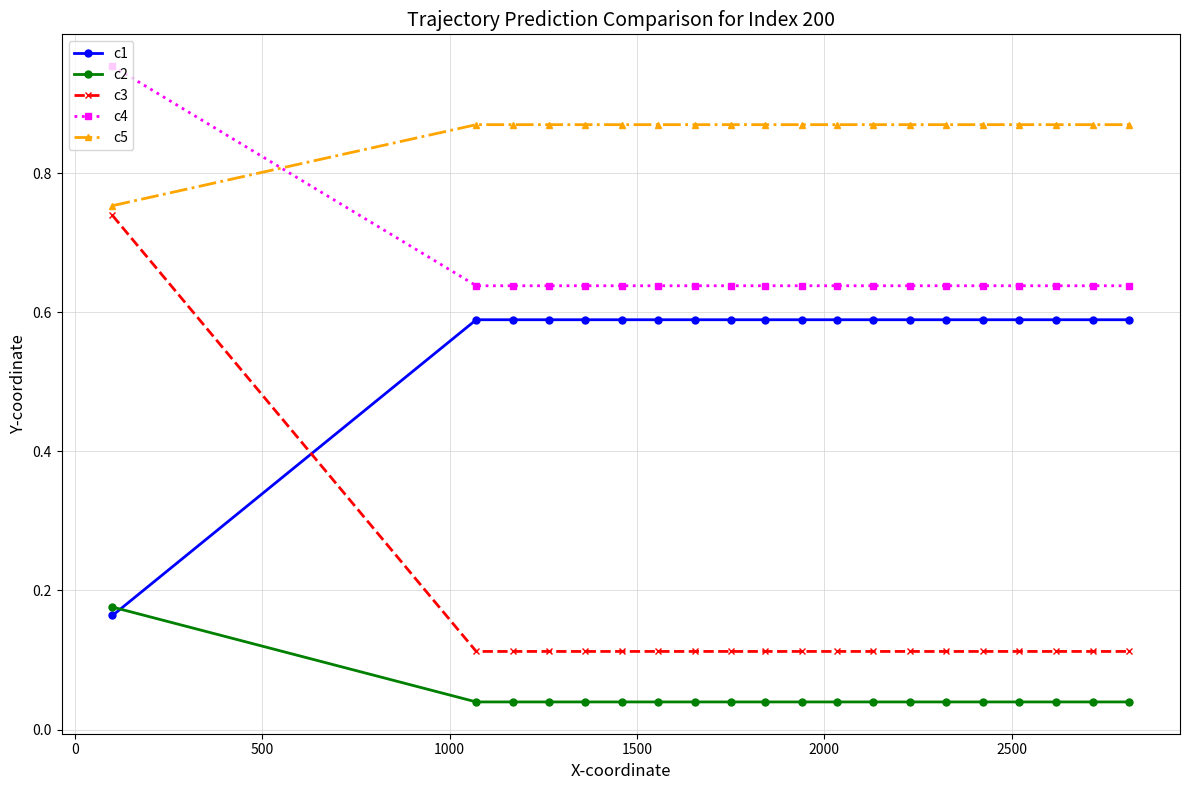

What is the difference between the second highest and minimum values in the c1 series?

0.4